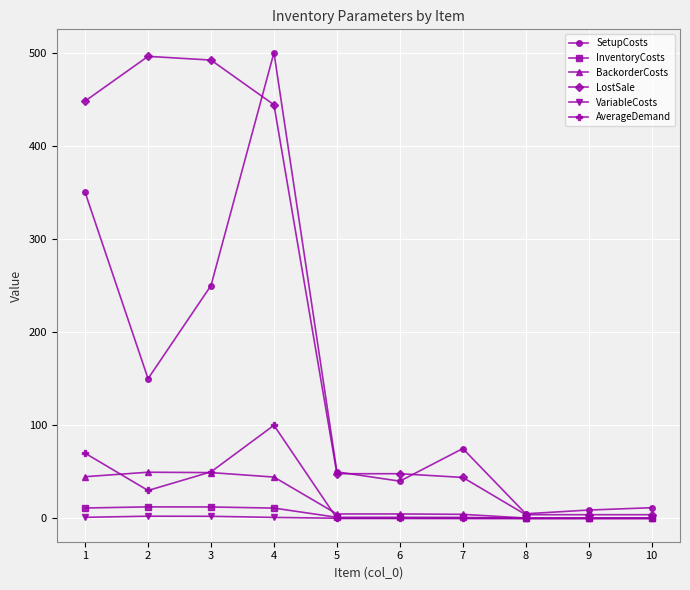

How many data points does each series have?

10